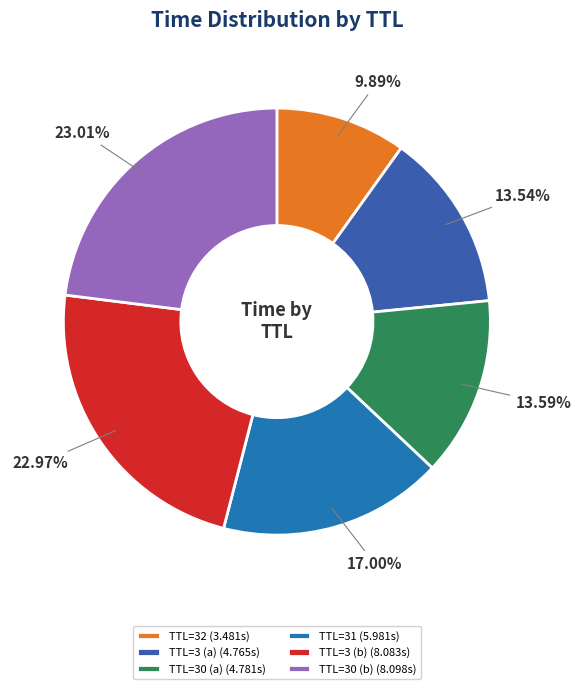

Count the number of slices in the pie.

6